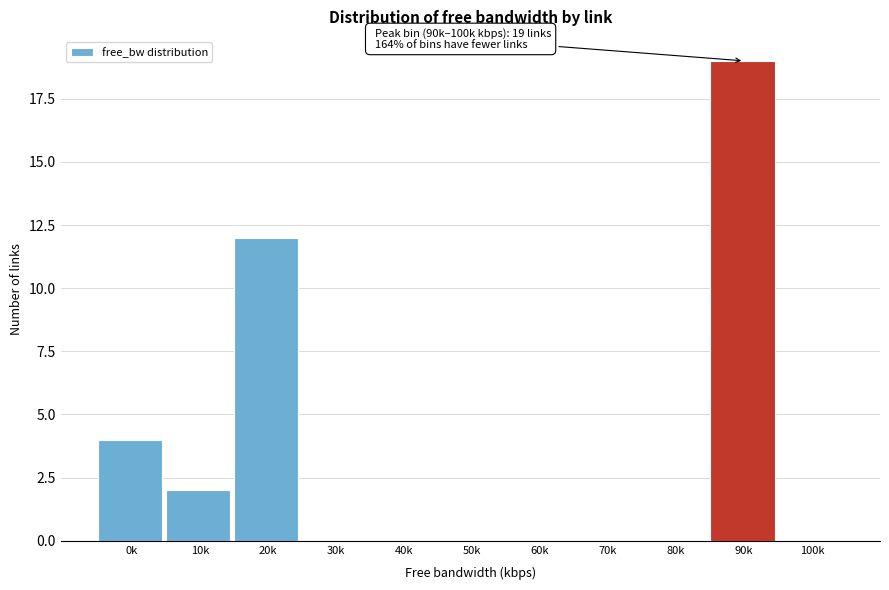

Reading left to right, transcribe all the data shown in this chart.

0k=4	10k=2	20k=12	30k=0	40k=0	50k=0	60k=0	70k=0	80k=0	90k=19	100k=0